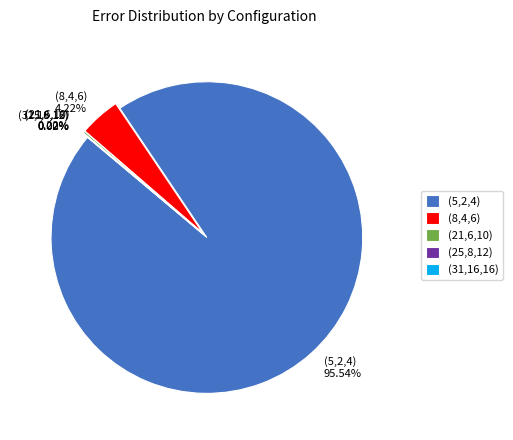

Is it true that (31,16,16) is 8% of the pie?

False